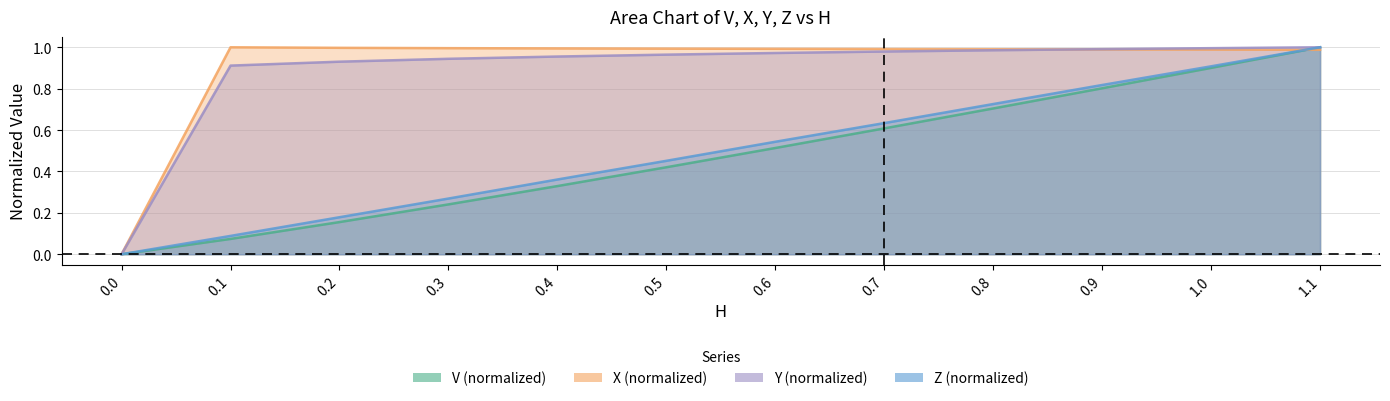

What is the spread (max minus min) of values at 0.9?

0.2